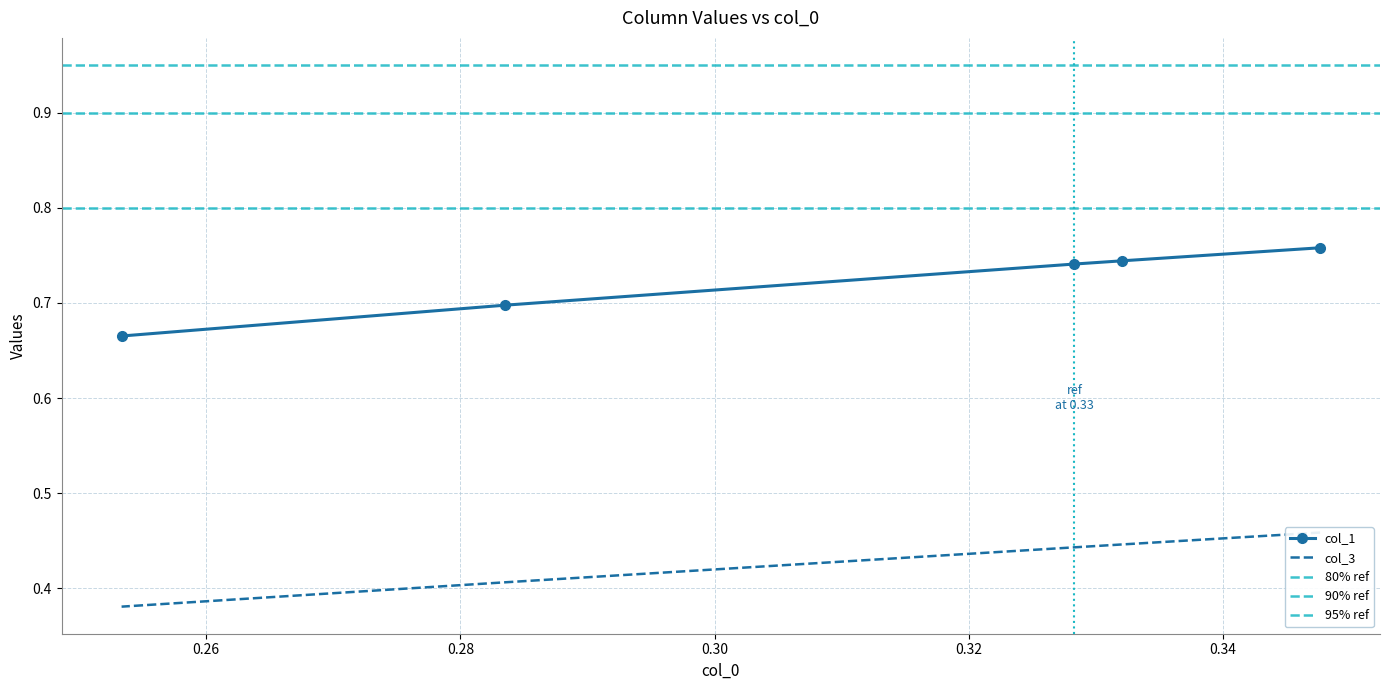

What are all the series names shown in the legend?

col_1, col_3